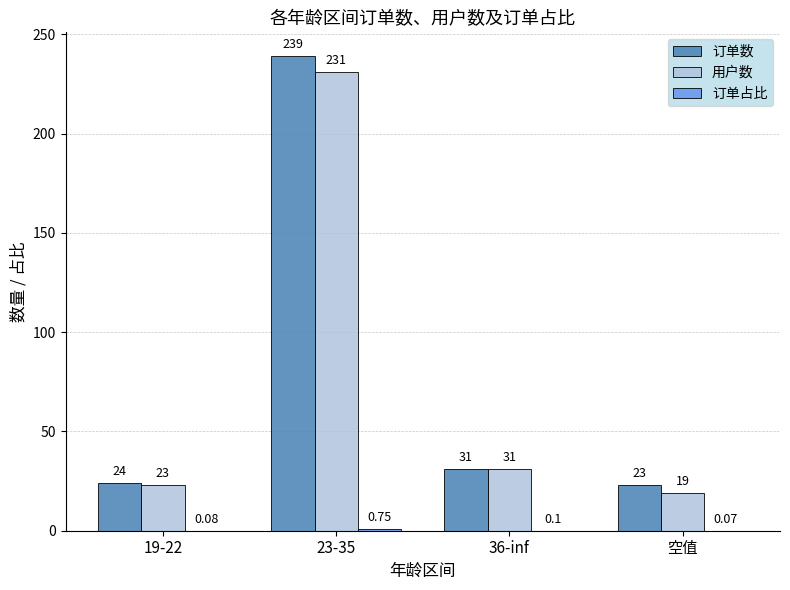

Which series has the largest total across all categories?

订单数